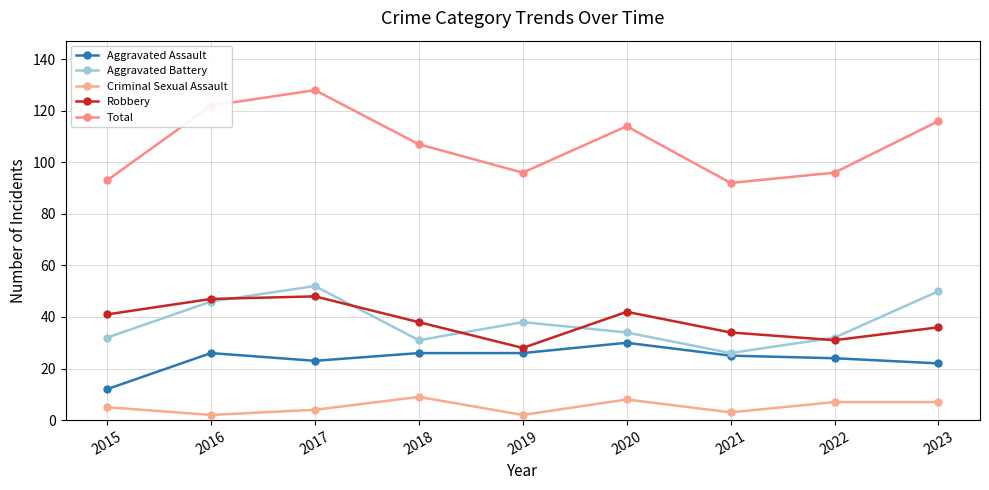

Reading left to right, transcribe all the data shown in this chart.

Aggravated Assault: 12	26	23	26	26	30	25	24	22
Aggravated Battery: 32	46	52	31	38	34	26	32	50
Criminal Sexual Assault: 5	2	4	9	2	8	3	7	7
Robbery: 41	47	48	38	28	42	34	31	36
Total: 93	122	128	107	96	114	92	96	116